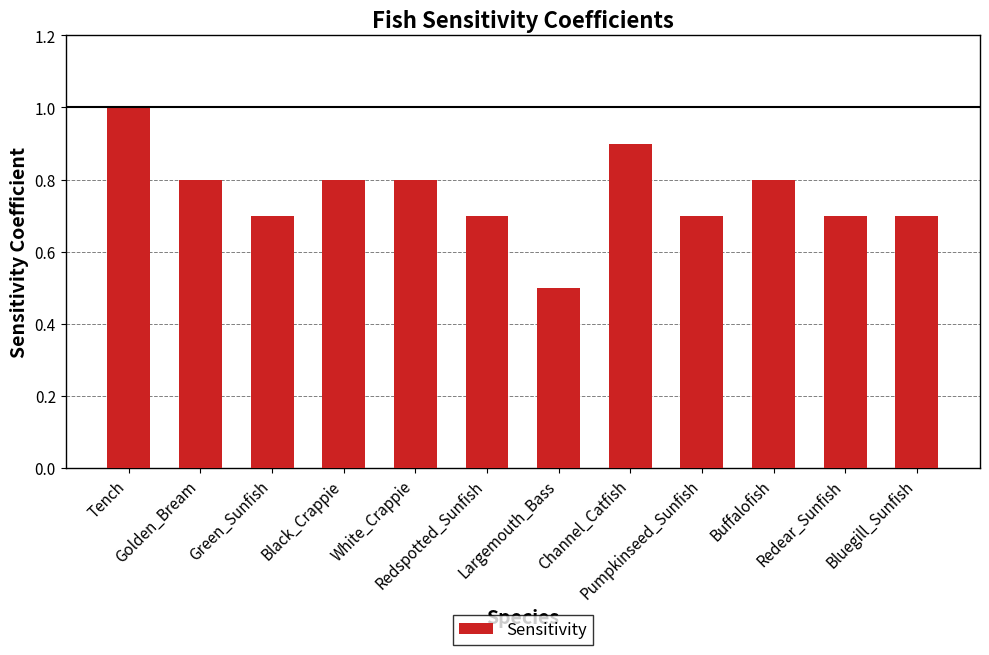

Reading left to right, extract all data points from this chart.

1.0	0.8	0.7	0.8	0.8	0.7	0.5	0.9	0.7	0.8	0.7	0.7